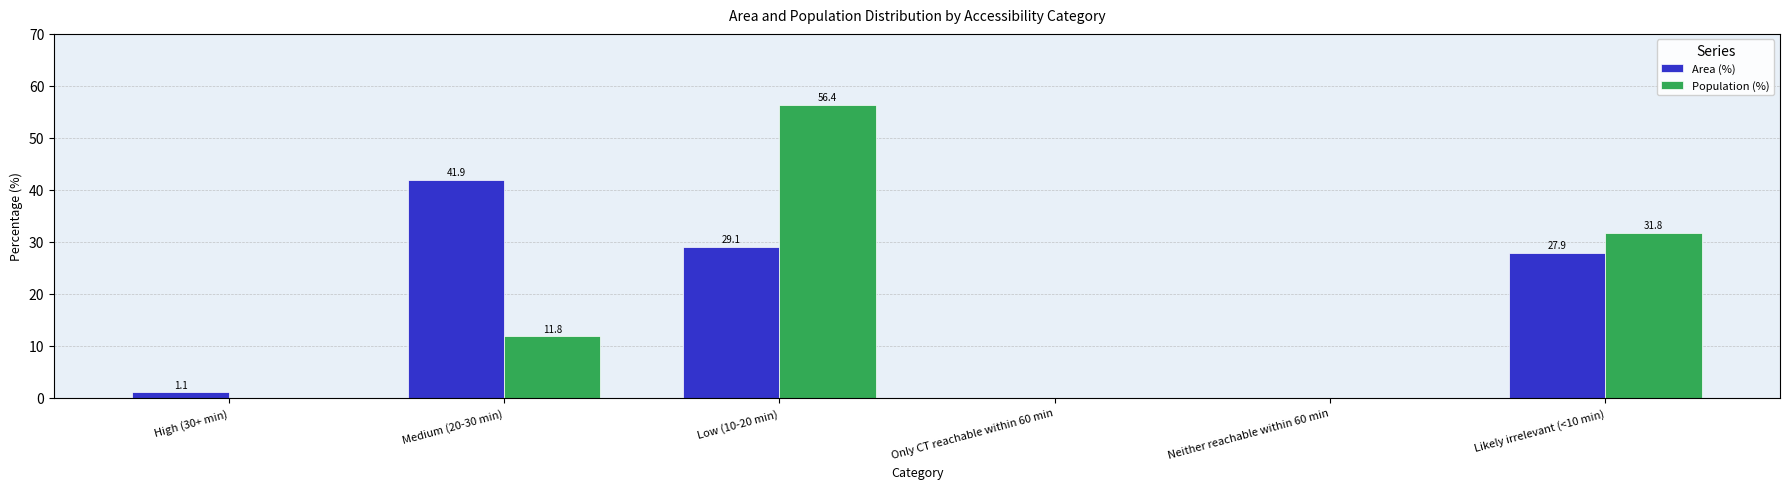

At which label does Area (%) first exceed 27?

Medium (20-30 min)